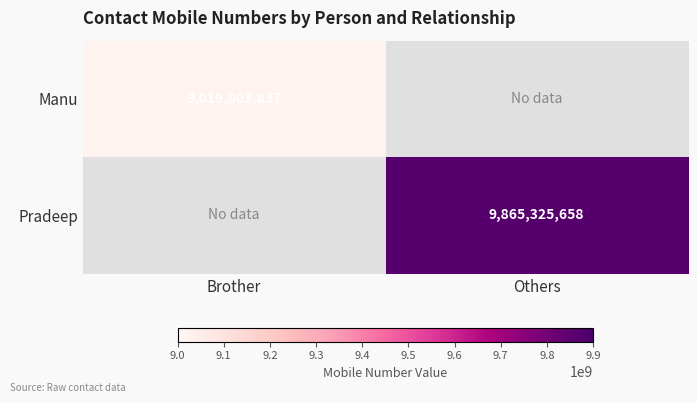

What is the maximum value shown in the chart?

9865325658.0